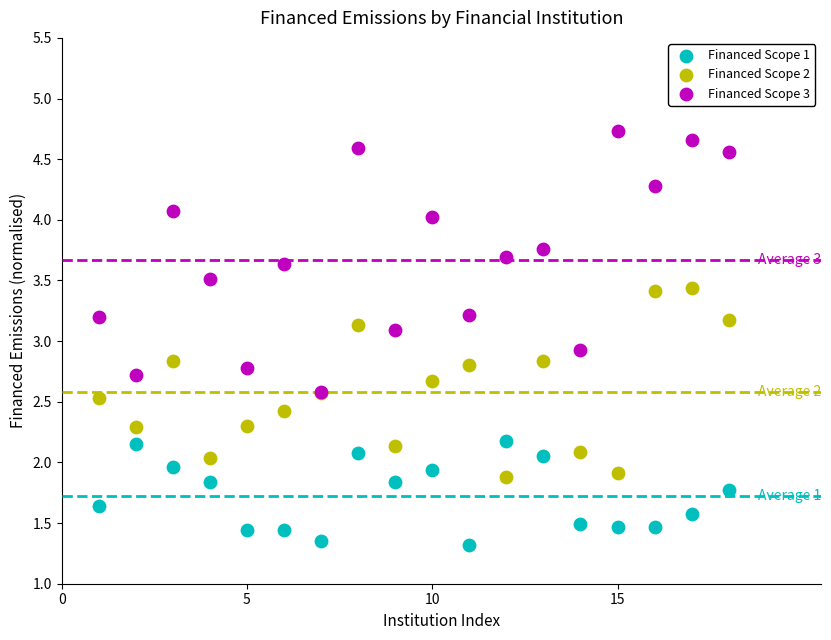

What are all the series names shown in the legend?

Financed Scope 1, Financed Scope 2, Financed Scope 3